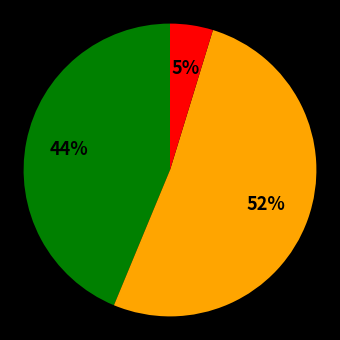

Does any single category account for the majority?

Yes